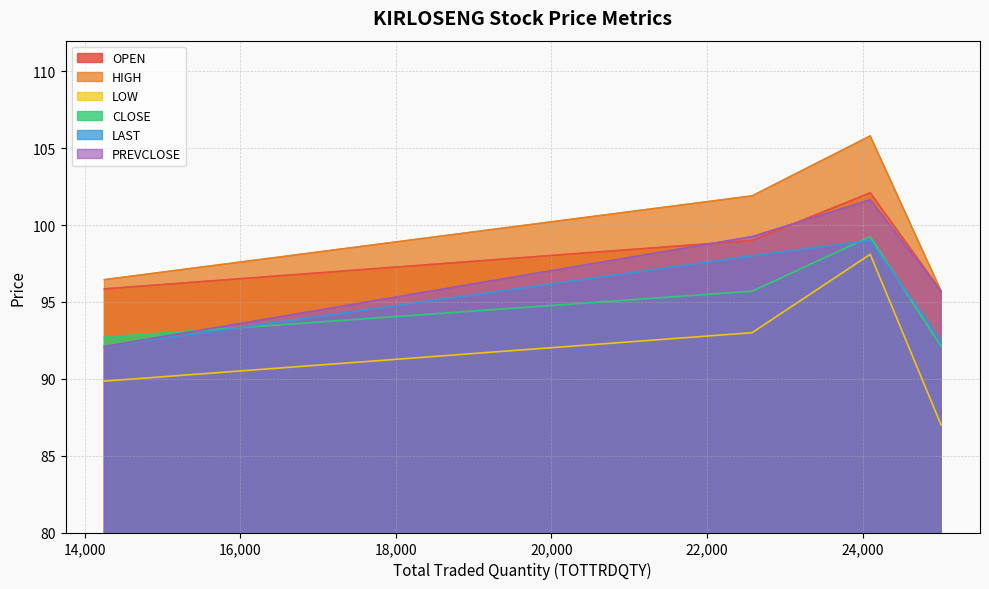

Which label corresponds to the smallest value in the chart?

25009